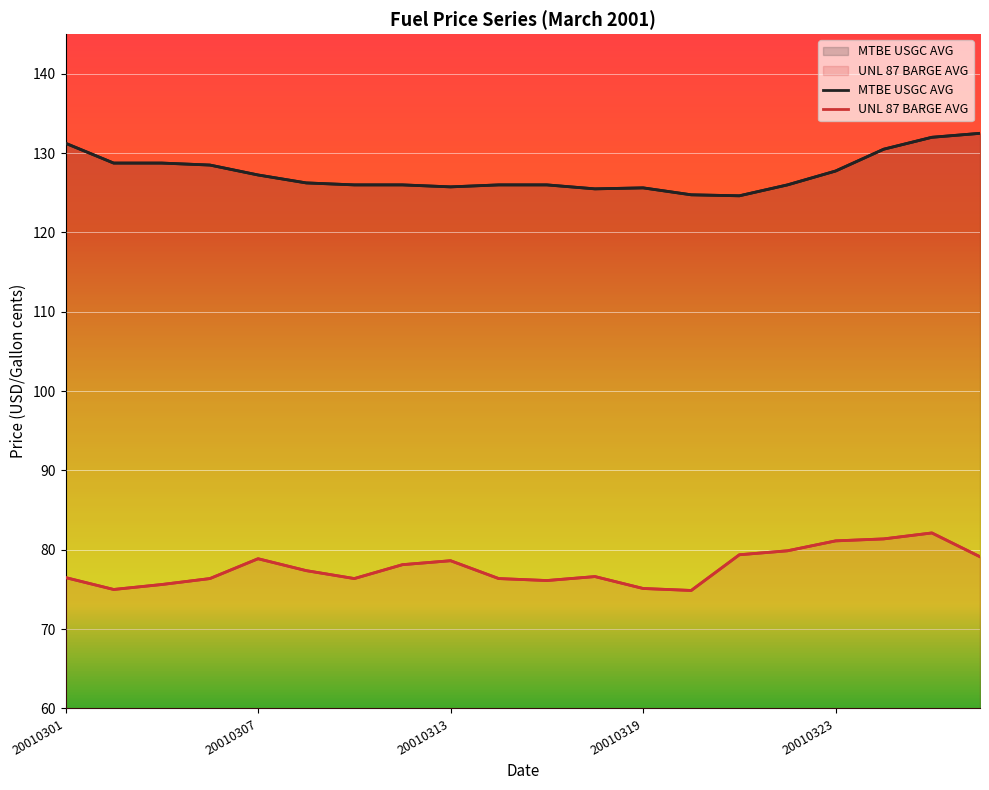

True or false: UNL 87 BARGE AVG and MTBE USGC AVG cross at least once.

False